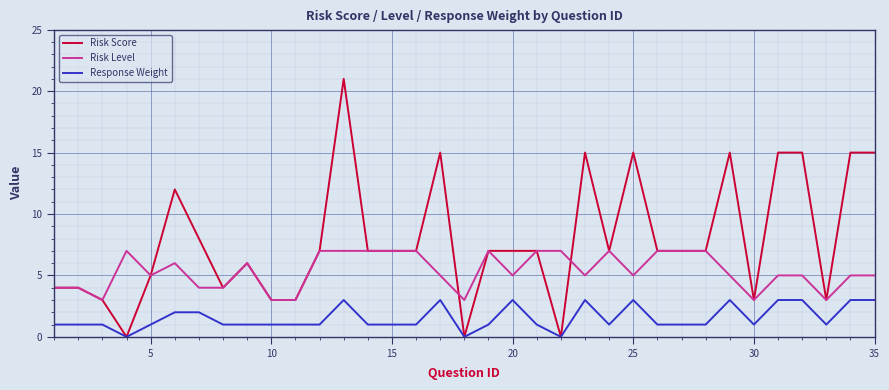

Reading left to right, what are all the values shown in this chart?

Risk Score: 4	4	3	0	5	12	8	4	6	3	3	7	21	7	7	7	15	0	7	7	7	0	15	7	15	7	7	7	15	3	15	15	3	15	15
Risk Level: 4	4	3	7	5	6	4	4	6	3	3	7	7	7	7	7	5	3	7	5	7	7	5	7	5	7	7	7	5	3	5	5	3	5	5
Response Weight: 1	1	1	0	1	2	2	1	1	1	1	1	3	1	1	1	3	0	1	3	1	0	3	1	3	1	1	1	3	1	3	3	1	3	3